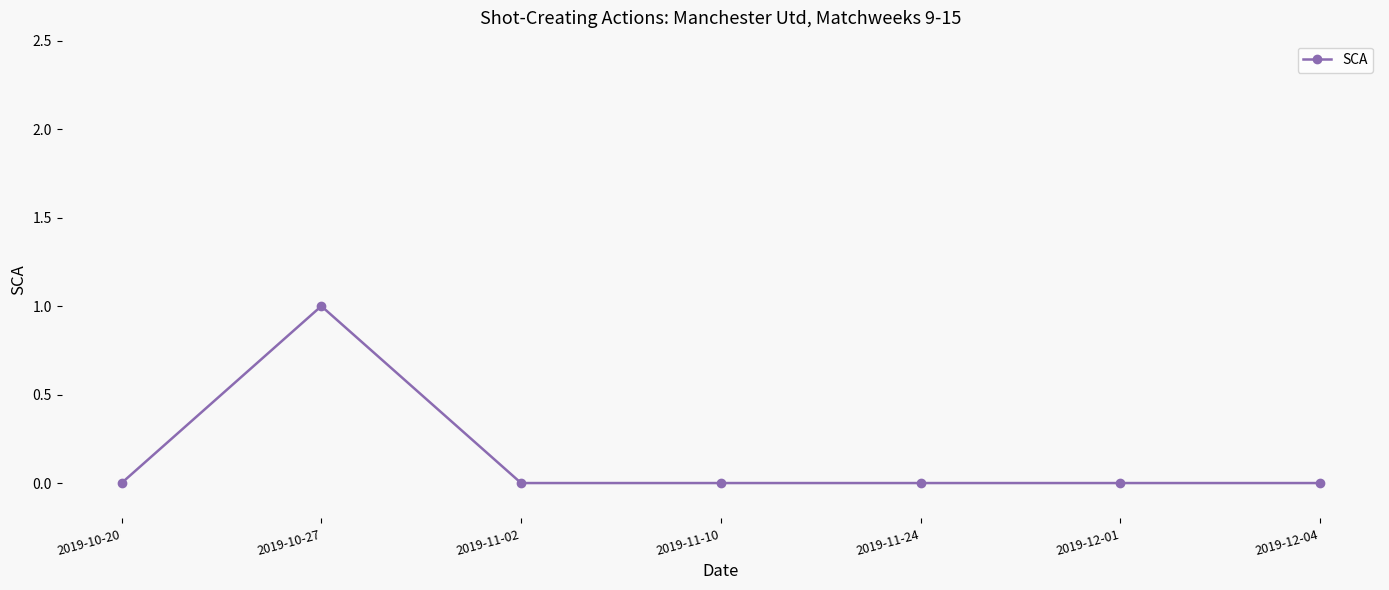

Count the number of categories in the chart.

7